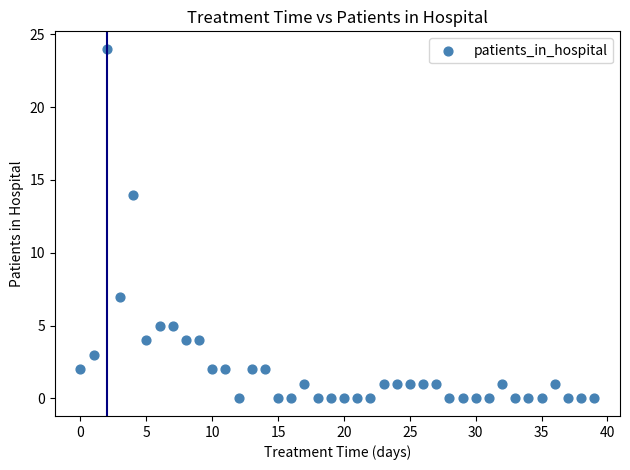

What is the range of Y values (max minus min)?

24